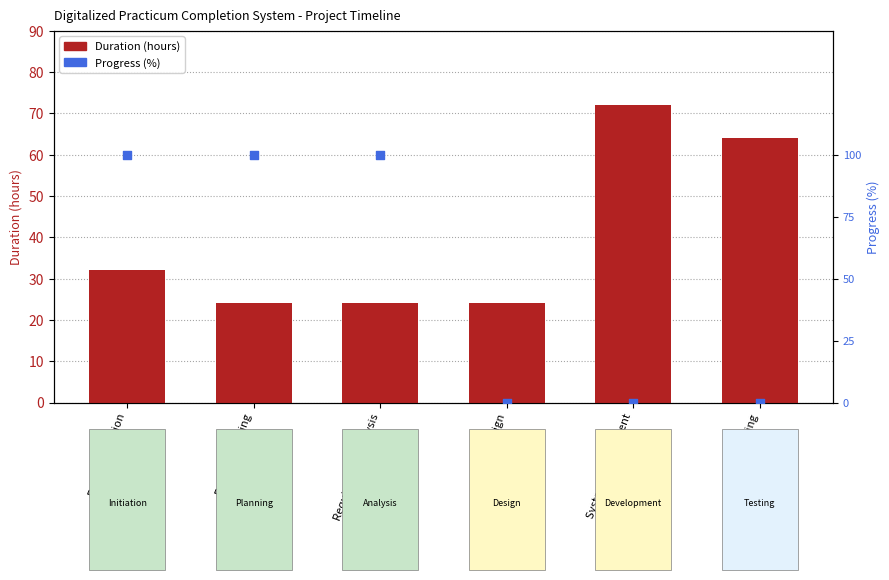

What are all the series names shown in the legend?

Duration (hours), Progress (%)